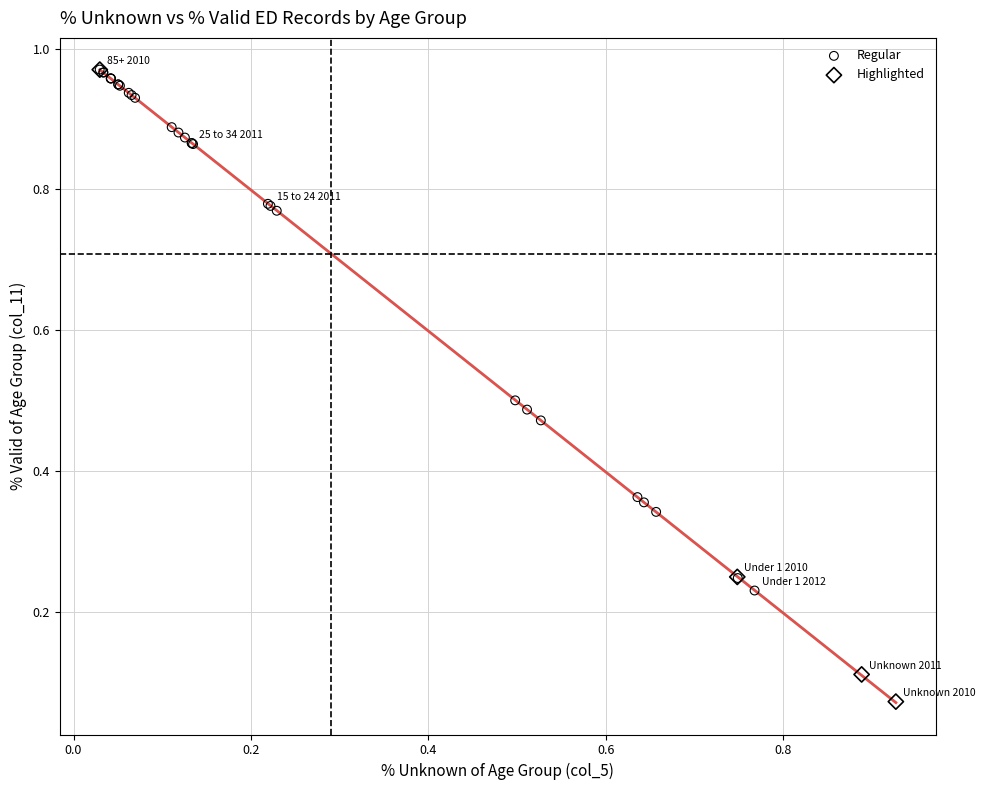

Which series reaches the minimum Y coordinate?

Highlighted